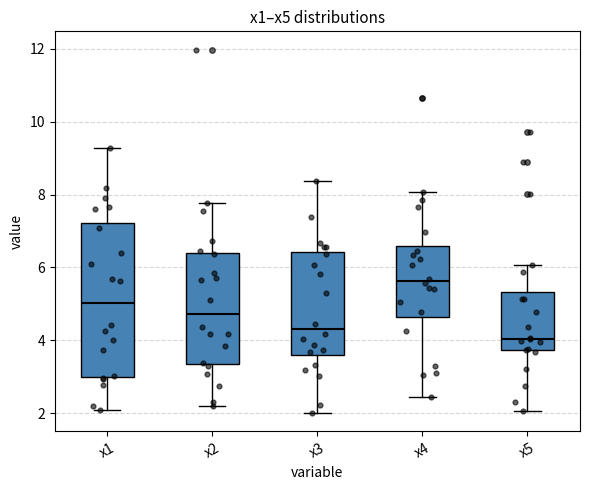

Reading left to right, read every box against the y-axis: the position of its median line, the range the box covers, and the ends of its whiskers. The values are not printed on the chart, so give them approximately, as read against the axis.

x1: median 5.0, box 3.0 to 7.2, whiskers 2.0 to 9.2
x2: median 4.8, box 3.4 to 6.4, whiskers 2.2 to 7.8
x3: median 4.4, box 3.6 to 6.4, whiskers 2.0 to 8.4
x4: median 5.6, box 4.6 to 6.6, whiskers 2.4 to 8.0
x5: median 4.0, box 3.8 to 5.4, whiskers 2.0 to 6.0